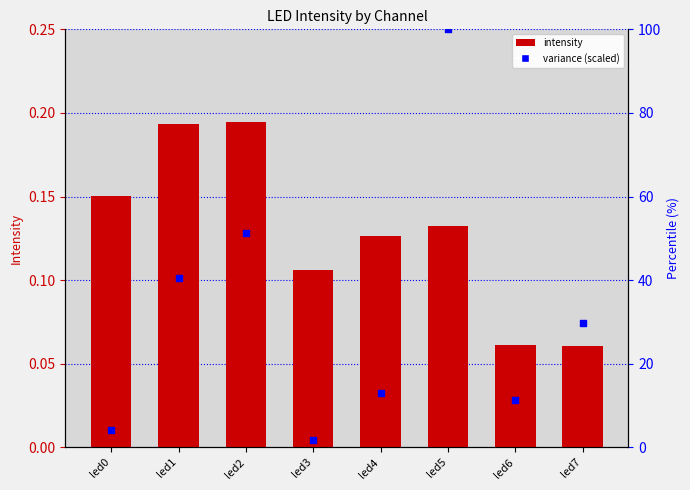

Which series reaches the maximum Y coordinate?

variance (scaled)